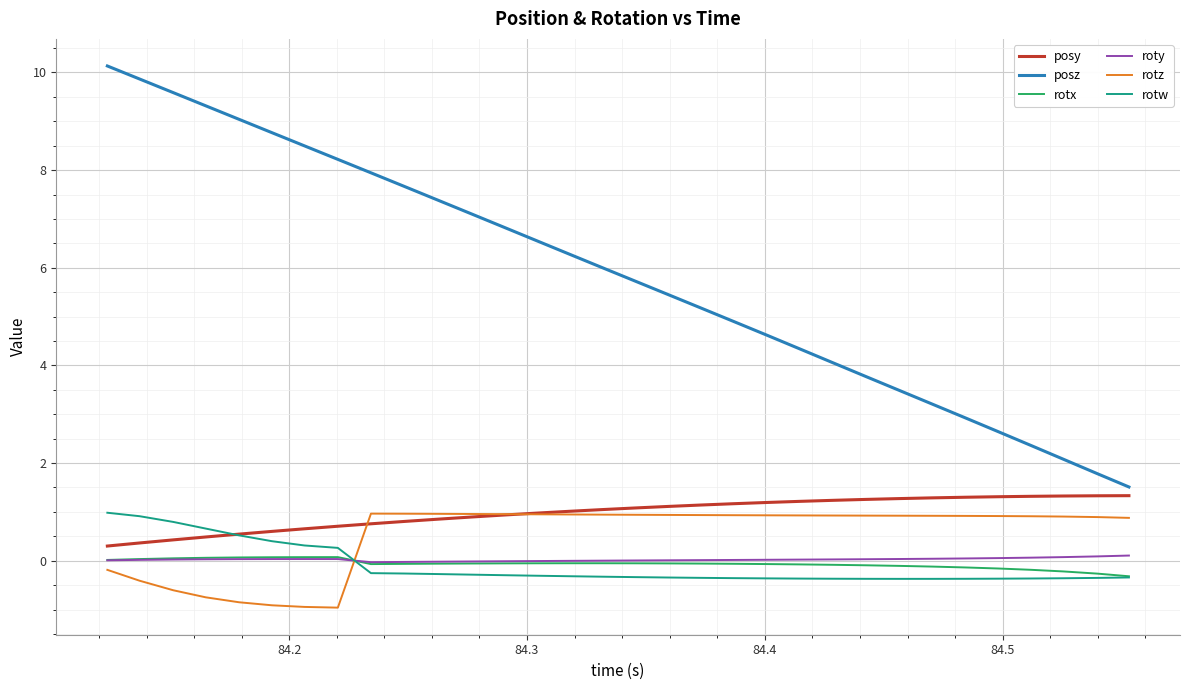

True or false: rotx and posz intersect in this chart.

False